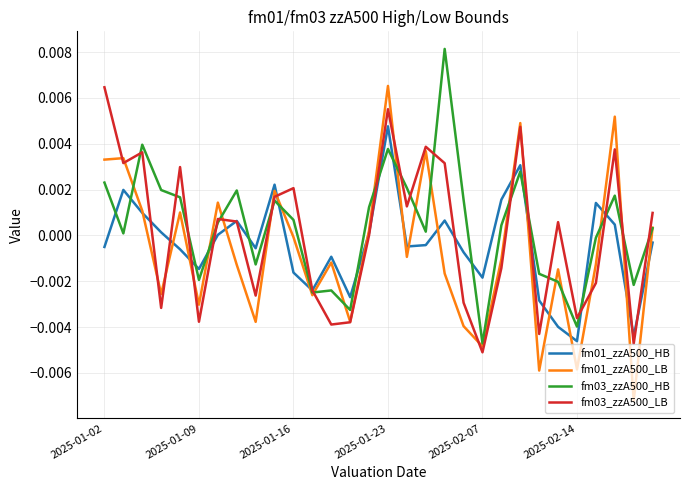

Which series has the largest range (max minus min)?

fm01_zzA500_LB